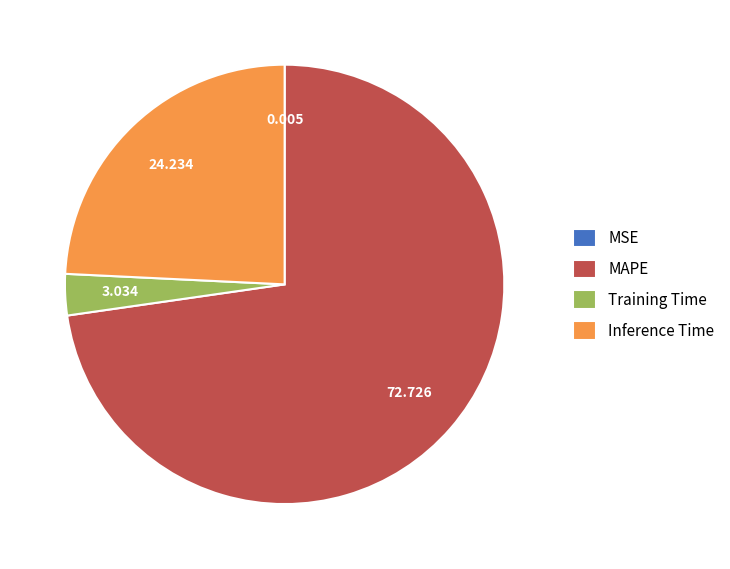

Do MAPE and Inference Time together represent more than half of the pie?

Yes